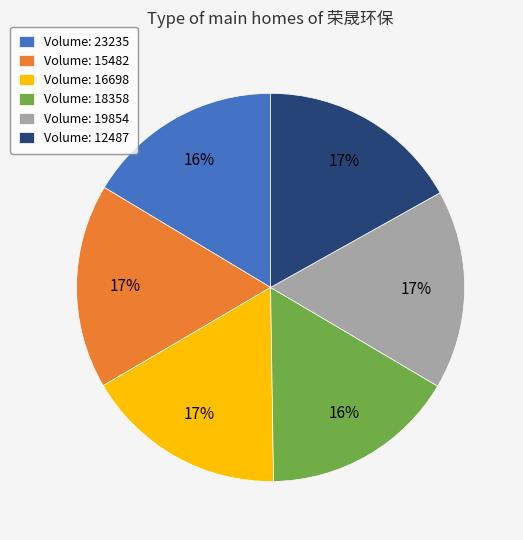

To the nearest percent, what is the average slice percentage?

17%